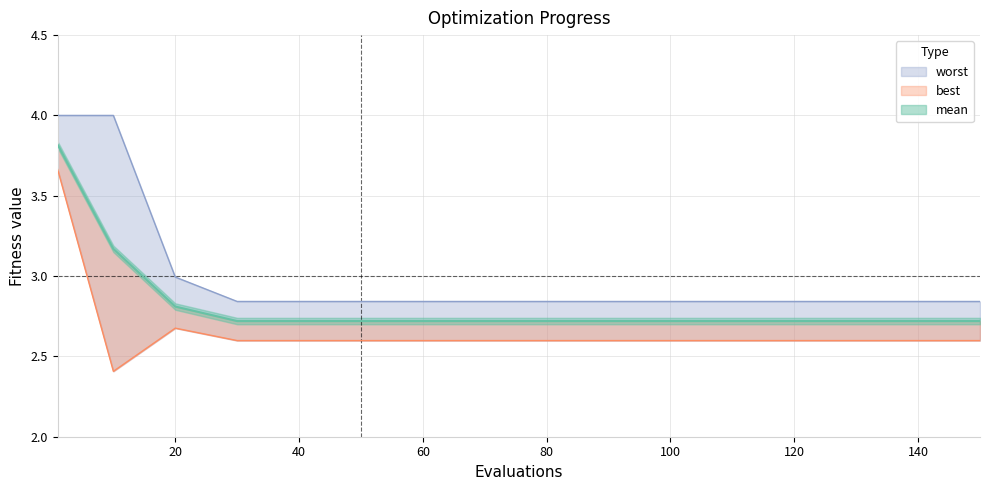

Is the value of mean at 120 greater than the value of best at 20?

Yes